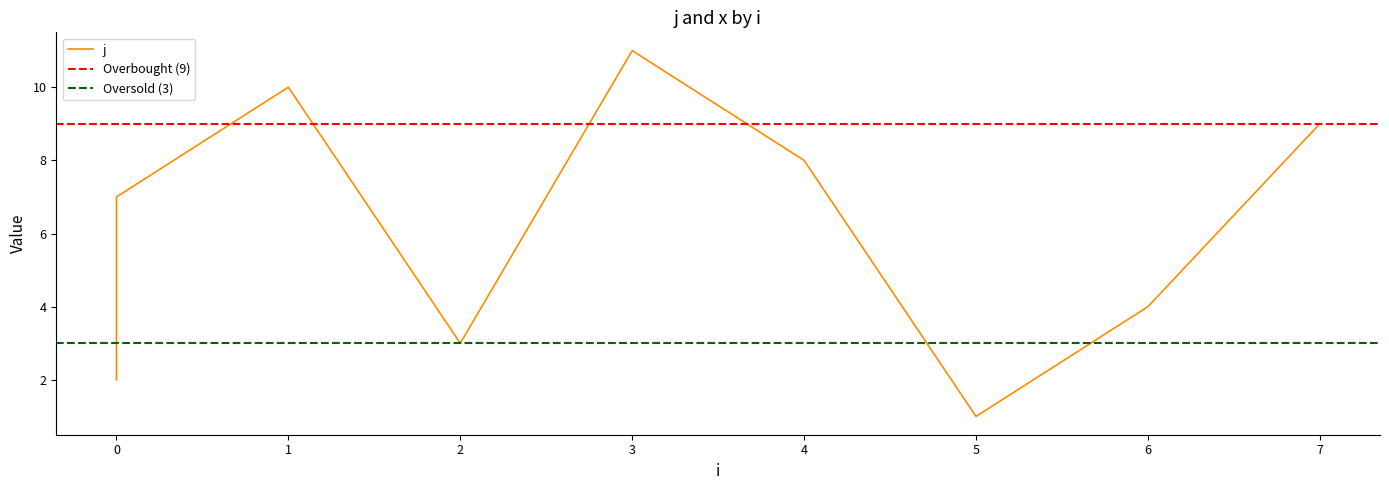

Read the value at 0.

2